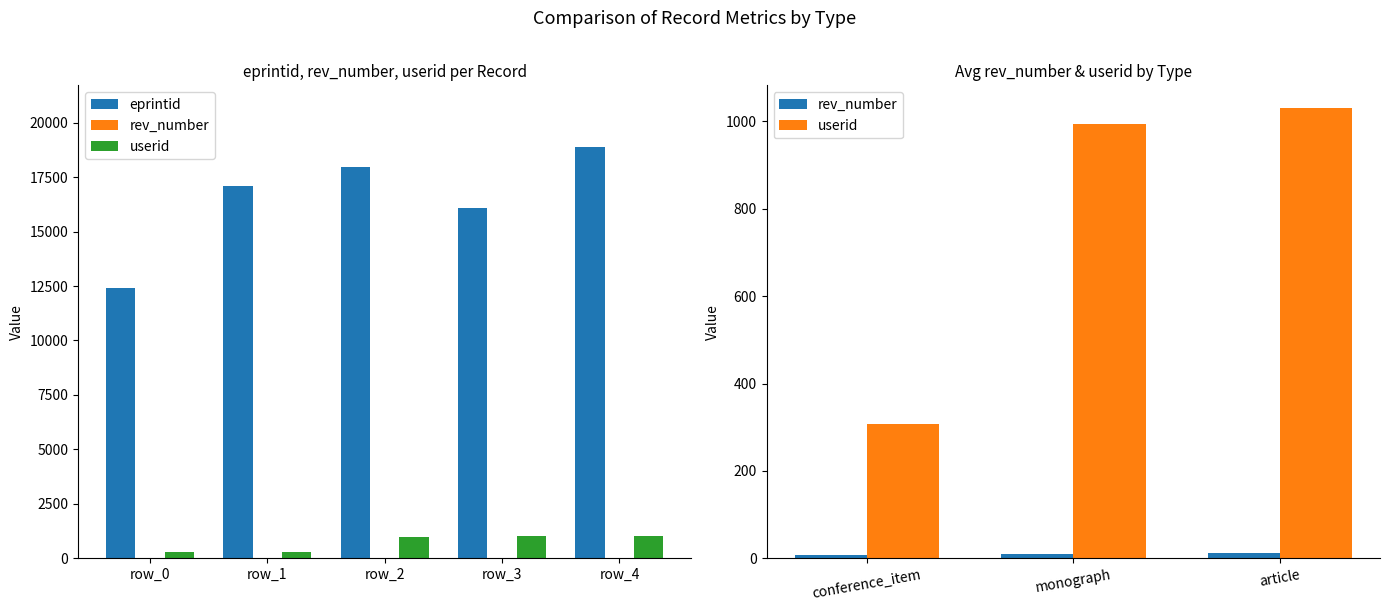

What is the greatest value displayed?

18881